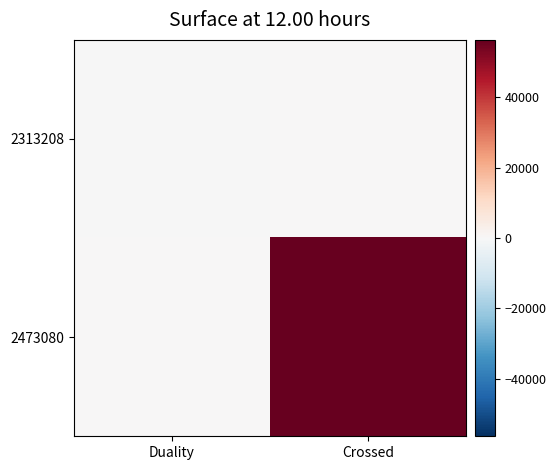

Reading right to left, list all the values displayed in this chart.

2313208: Crossed=0	Duality=-1
2473080: Crossed=56363	Duality=0